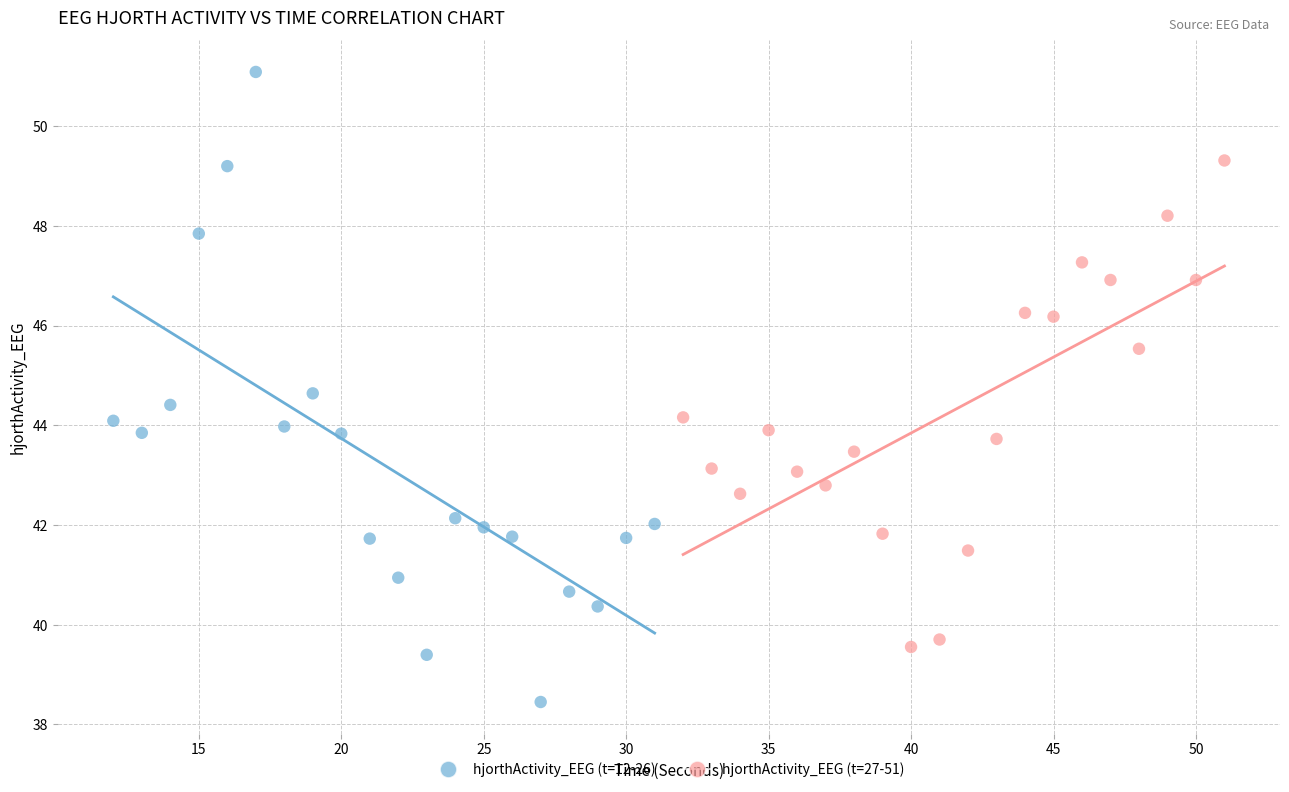

Which series contains the lowest Y value?

hjorthActivity_EEG (t=12-26)